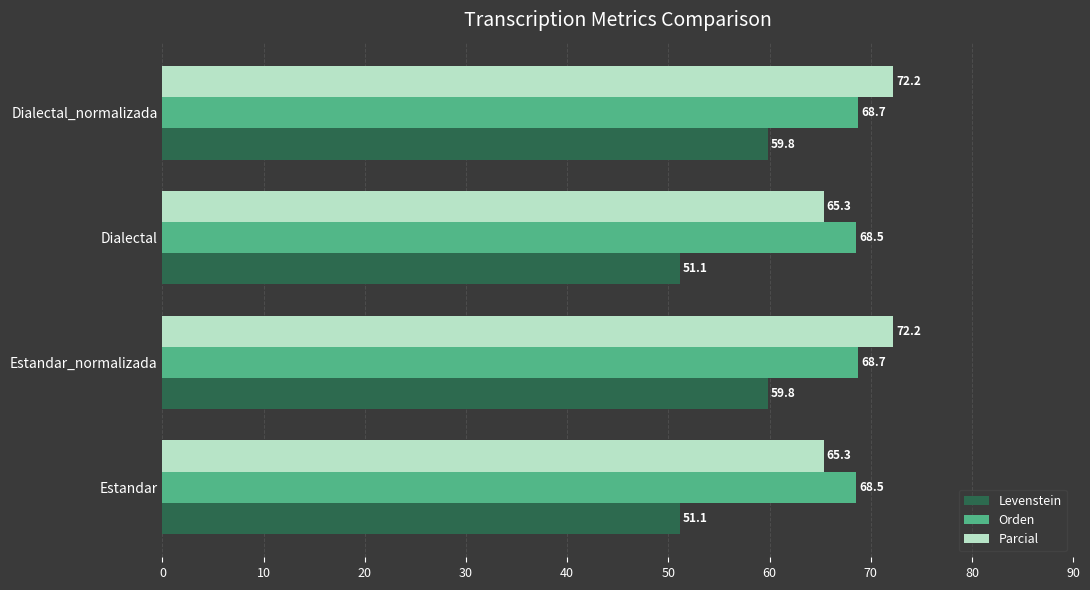

Which series has the largest total across all categories?

Parcial